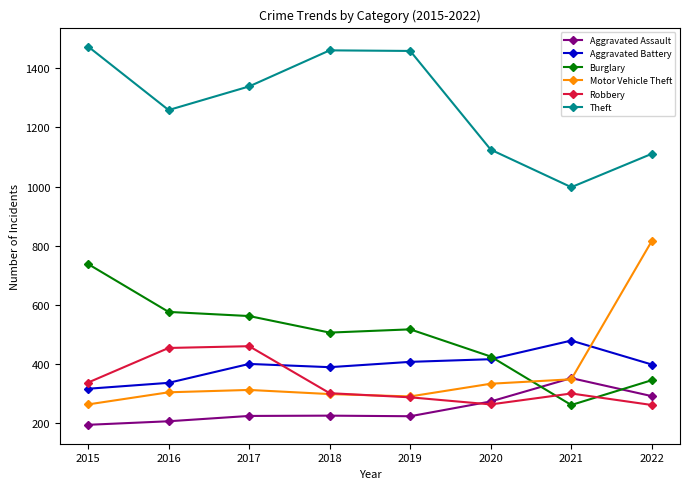

At which label is Aggravated Assault closest to 273?

2020